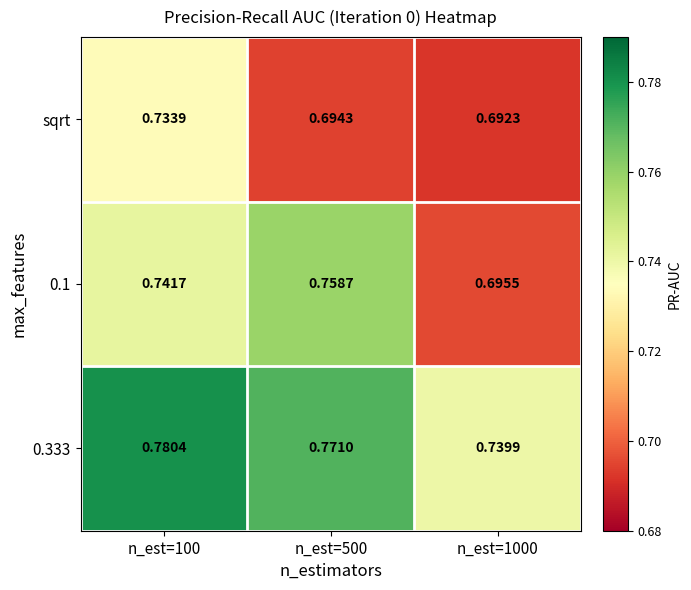

Rank the series by their average value, from highest to lowest.

0.333, 0.1, sqrt